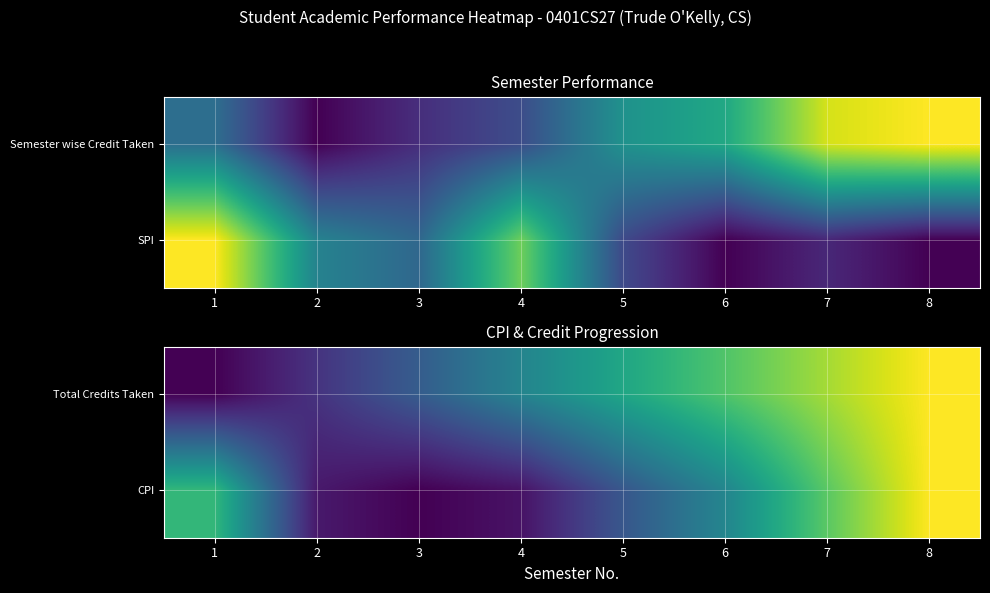

Between 1 and 3, which is larger?

3